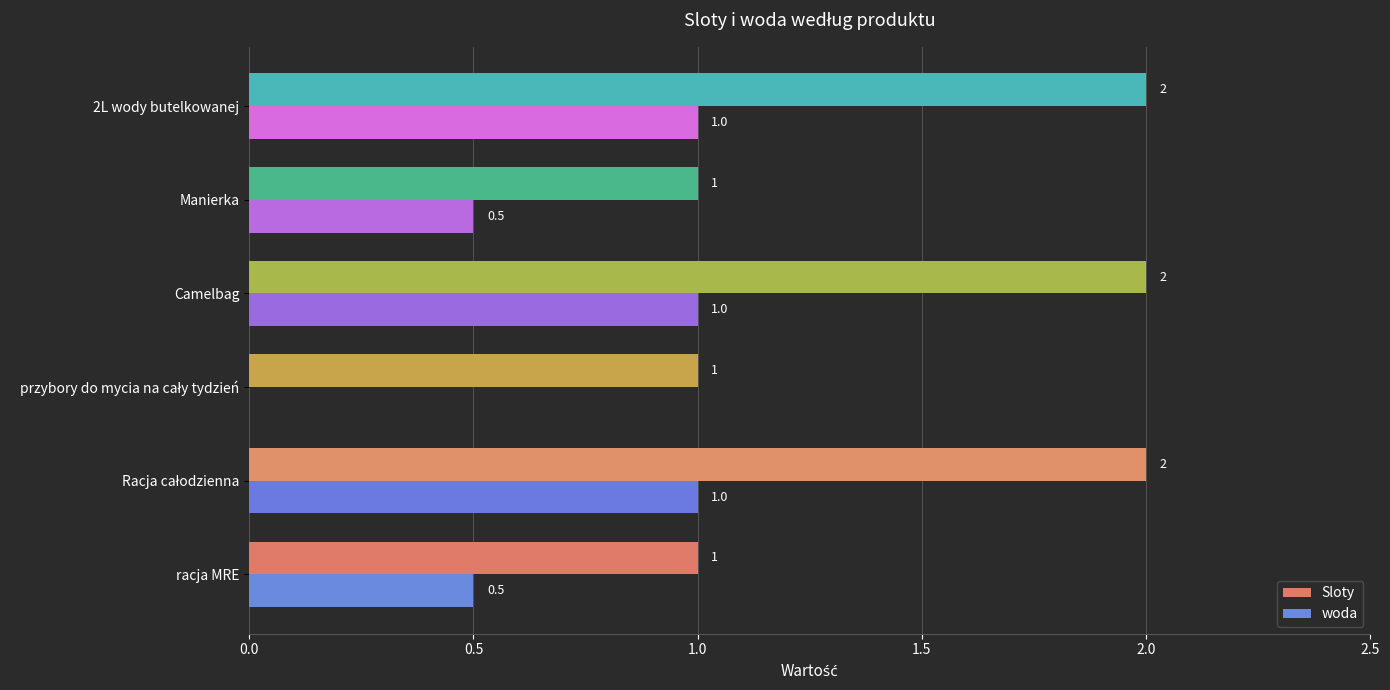

What is the sum of all Sloty values?

9.0